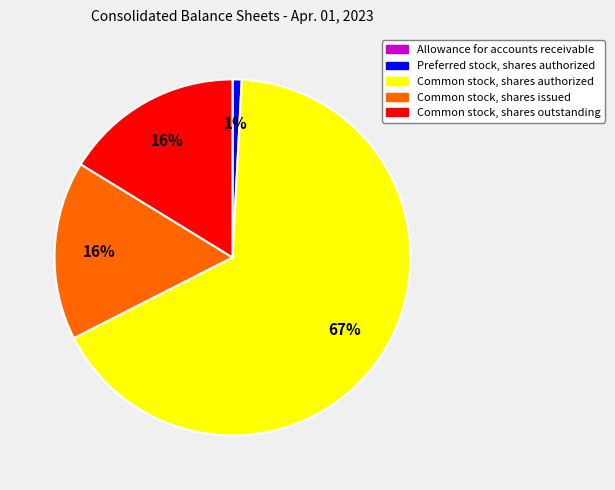

To the nearest percent, what portion does Common stock, shares outstanding represent?

16%